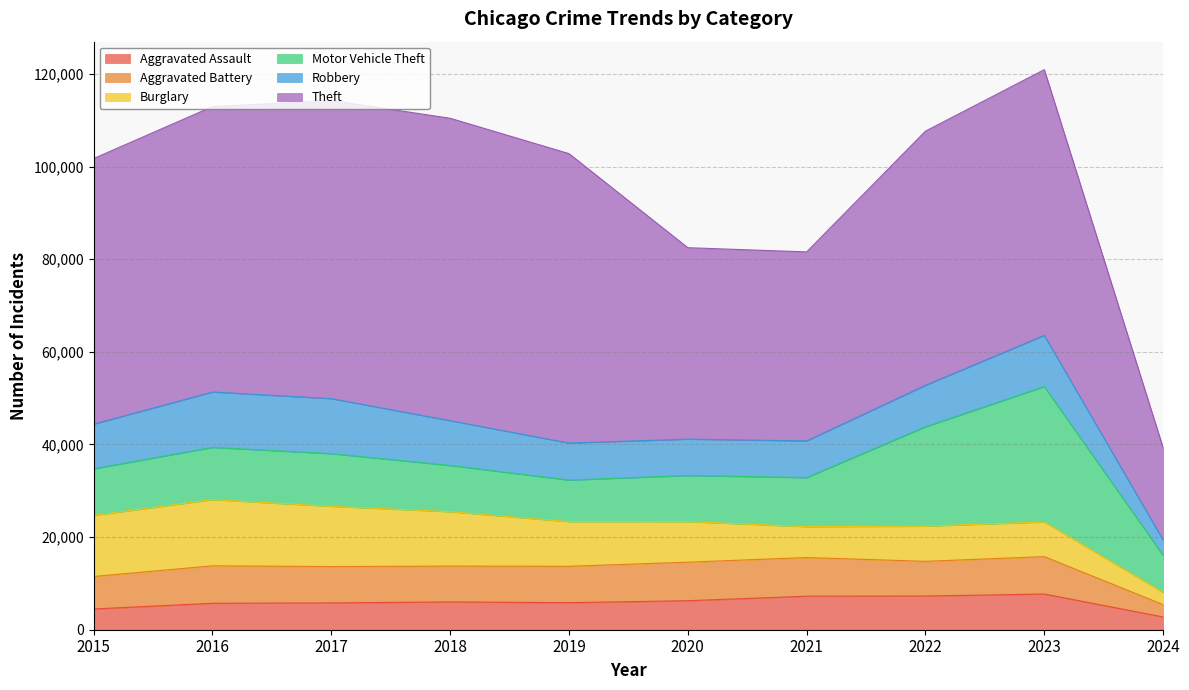

List the series in order of their peak value, highest first.

Theft, Motor Vehicle Theft, Burglary, Robbery, Aggravated Battery, Aggravated Assault